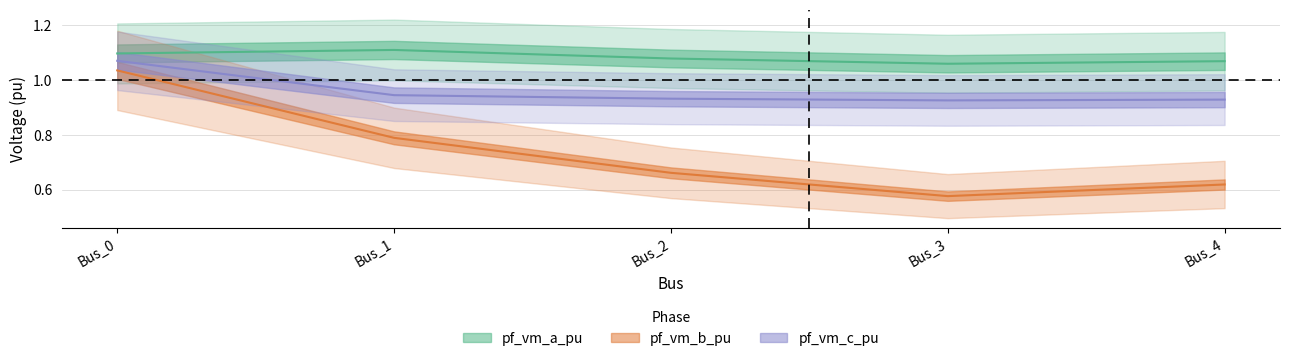

What is the highest value of the pf_vm_c_pu series?

1.1